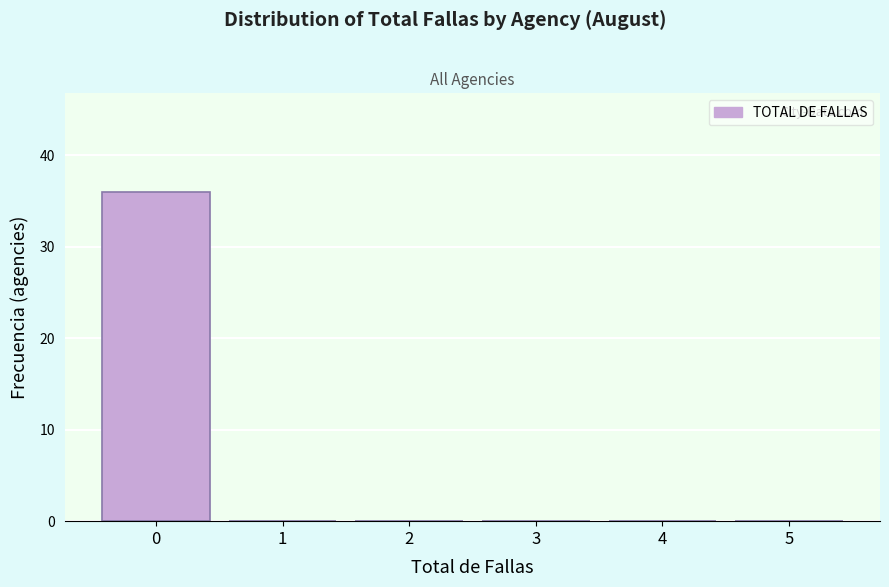

Over which range of the x-axis is the bar tallest?

-0.5 to 0.5